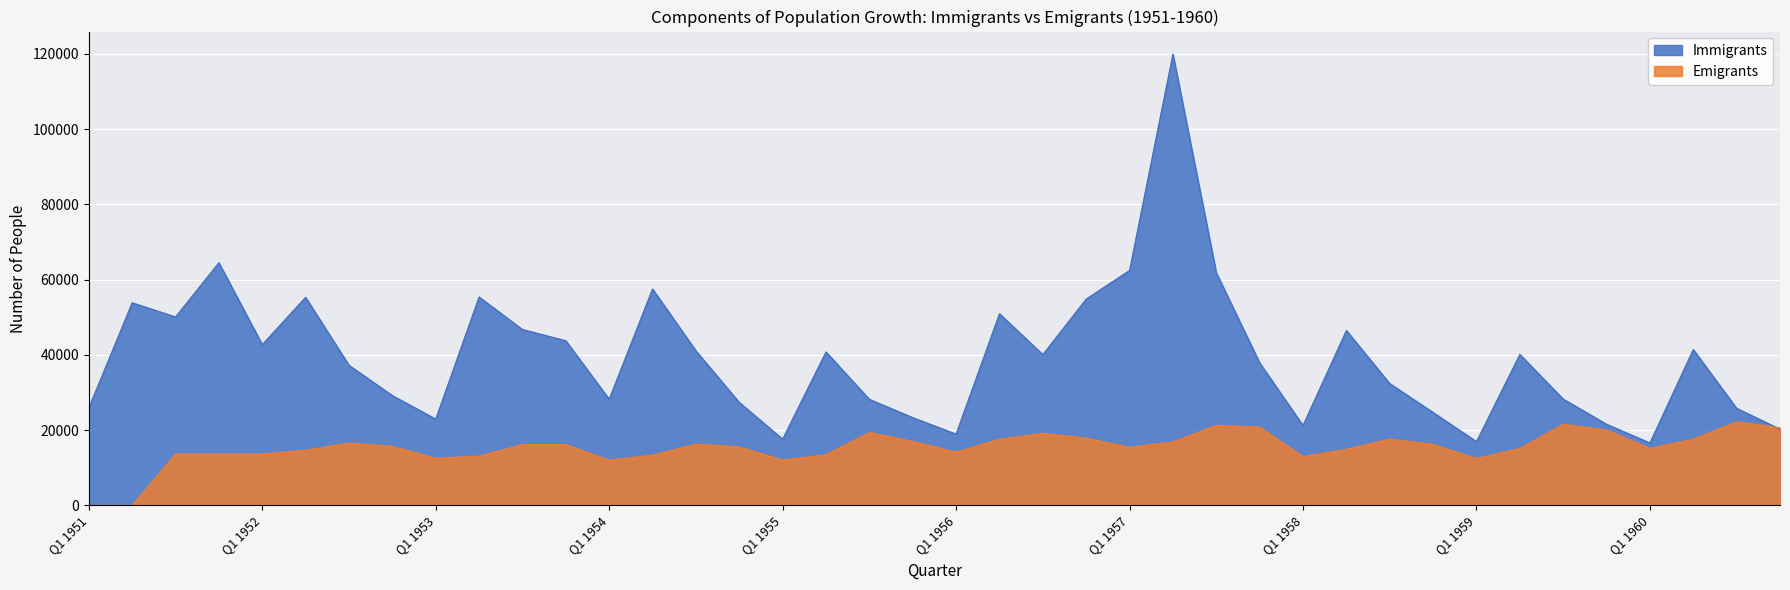

How many lines are shown in the chart?

2